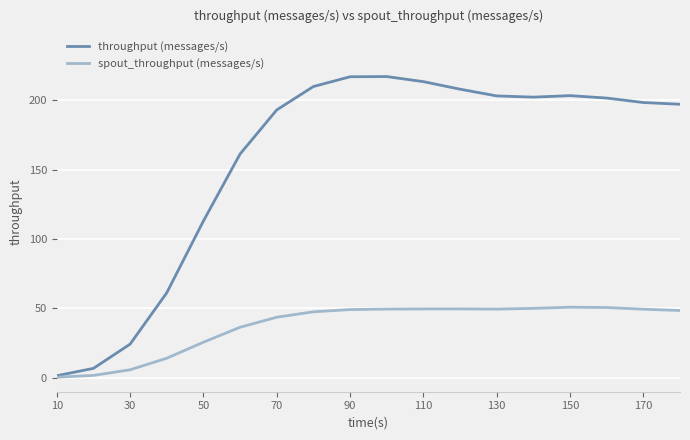

List the series in order of their peak value, highest first.

throughput (messages/s), spout_throughput (messages/s)